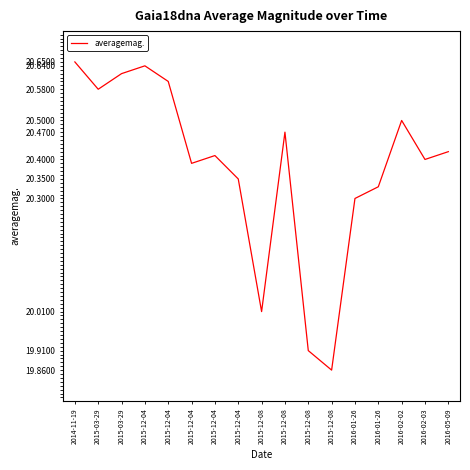

Is this an area chart (filled region under the line)?

No